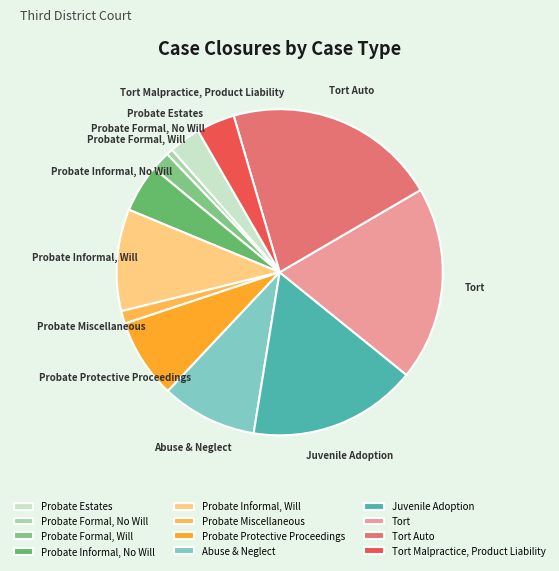

What is the ratio of the value at Tort Auto to the value at Tort Malpractice, Product Liability?

5.6